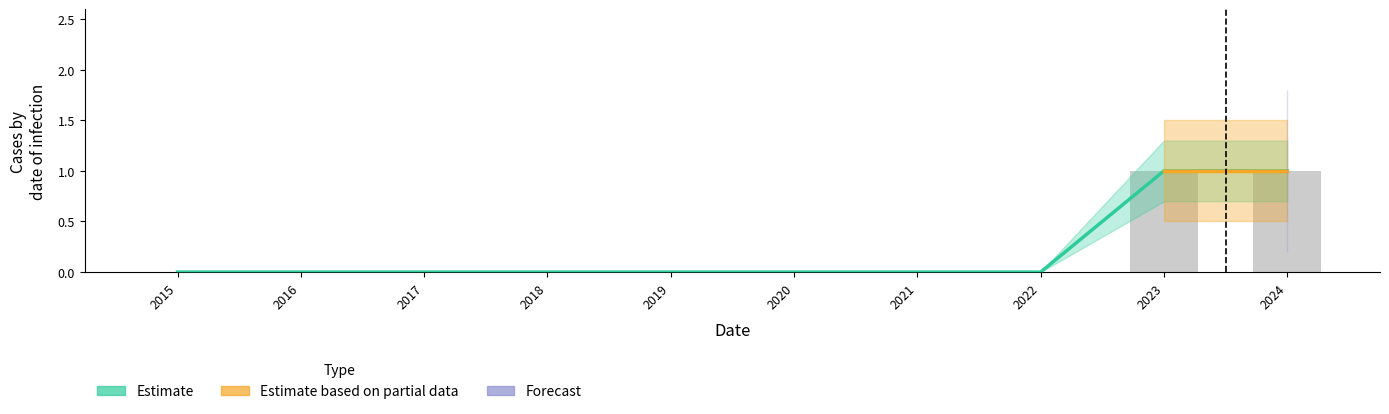

Count the Estimate values in the range 0 to 1.

10